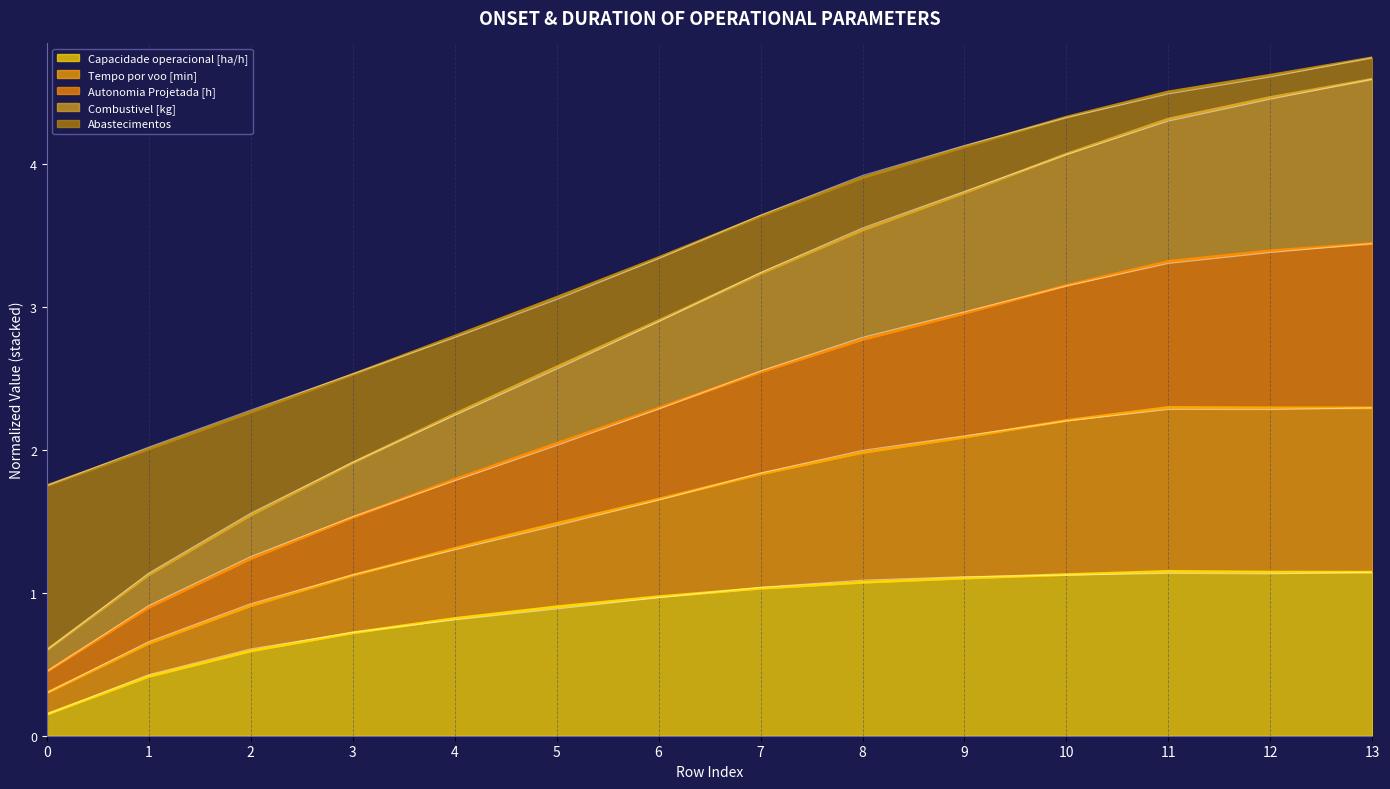

Count the number of data series in this chart.

5